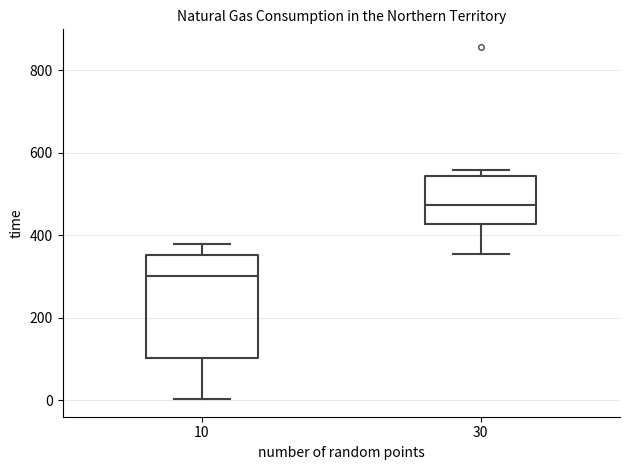

Reading left to right, read every box against the y-axis: the position of its median line, the range the box covers, and the ends of its whiskers. The values are not printed on the chart, so give them approximately, as read against the axis.

10: median 300, box 100 to 360, whiskers 0 to 380
30: median 480, box 420 to 540, whiskers 360 to 560